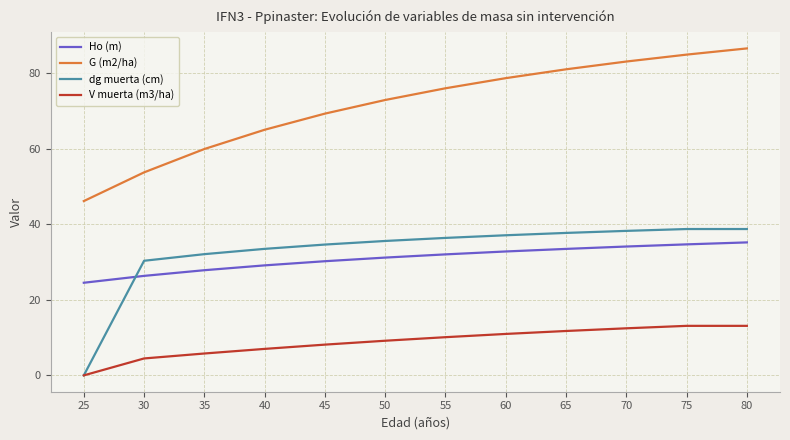

True or false: Ho (m) and G (m2/ha) intersect in this chart.

False